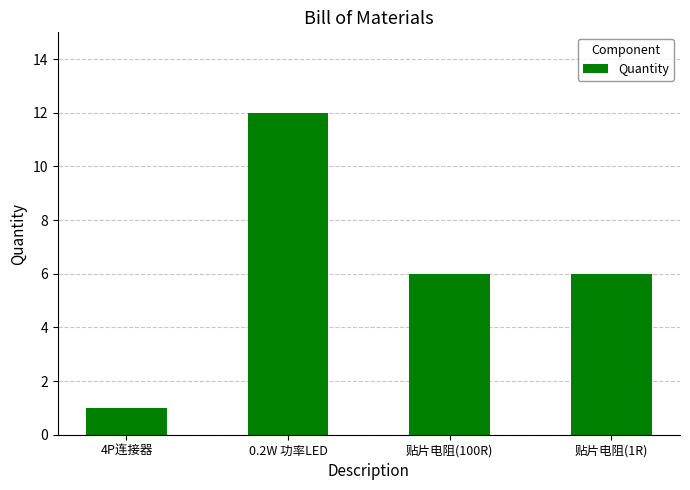

Which label corresponds to the largest value in the chart?

0.2W 功率LED